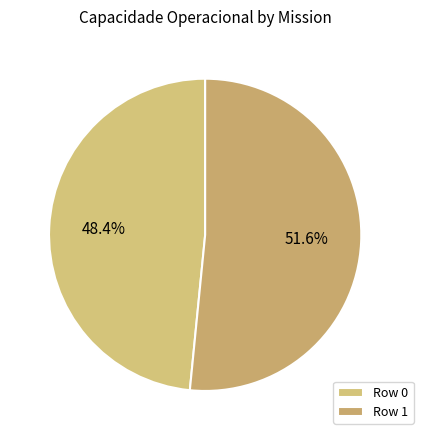

How much of the chart is everything except Row 1?

48.4%